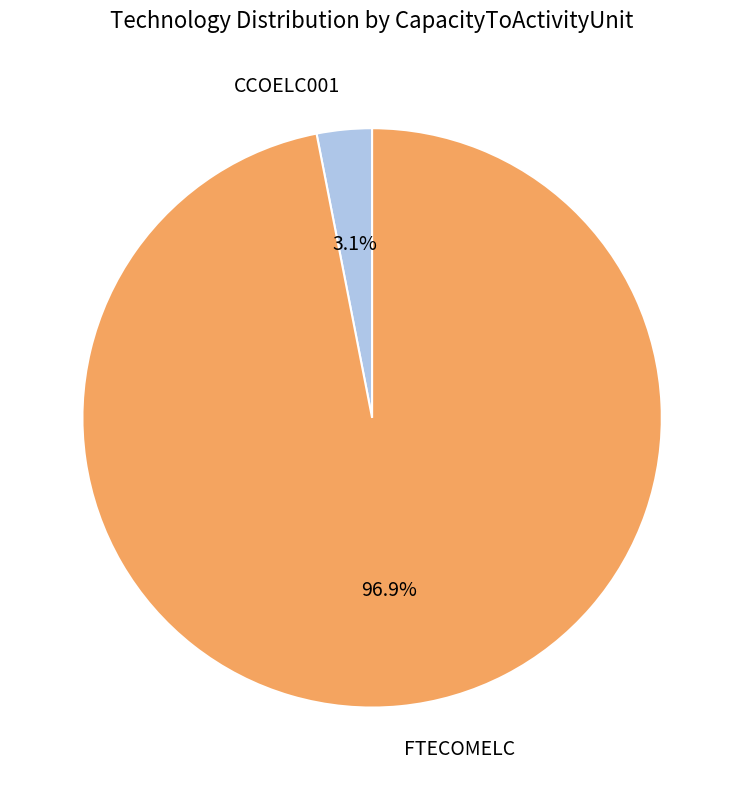

To the nearest percent, what portion does FTECOMELC represent?

97%